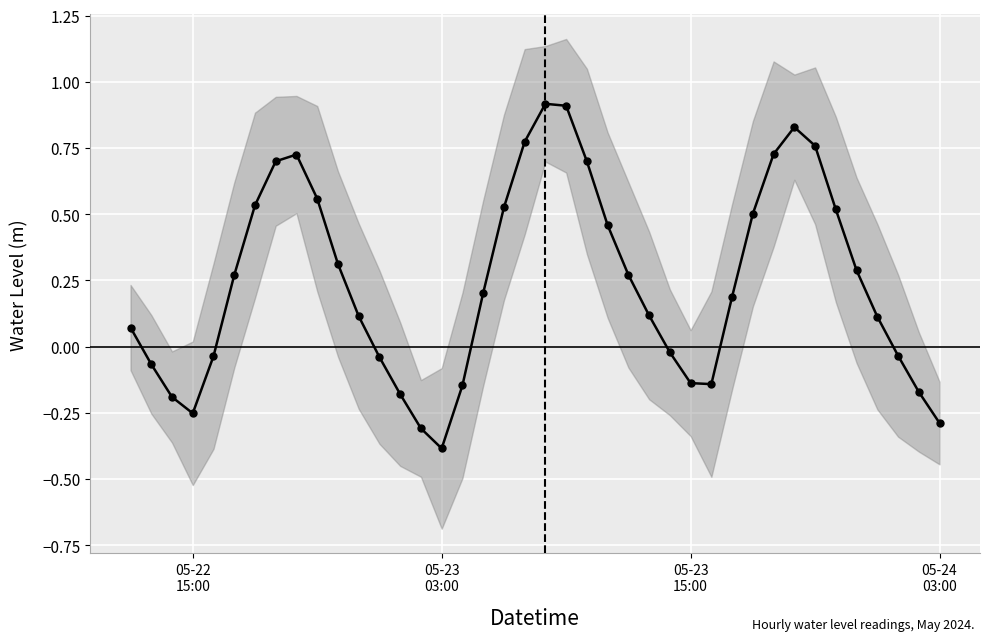

Is it true that the value at 18 is 0.3?

False